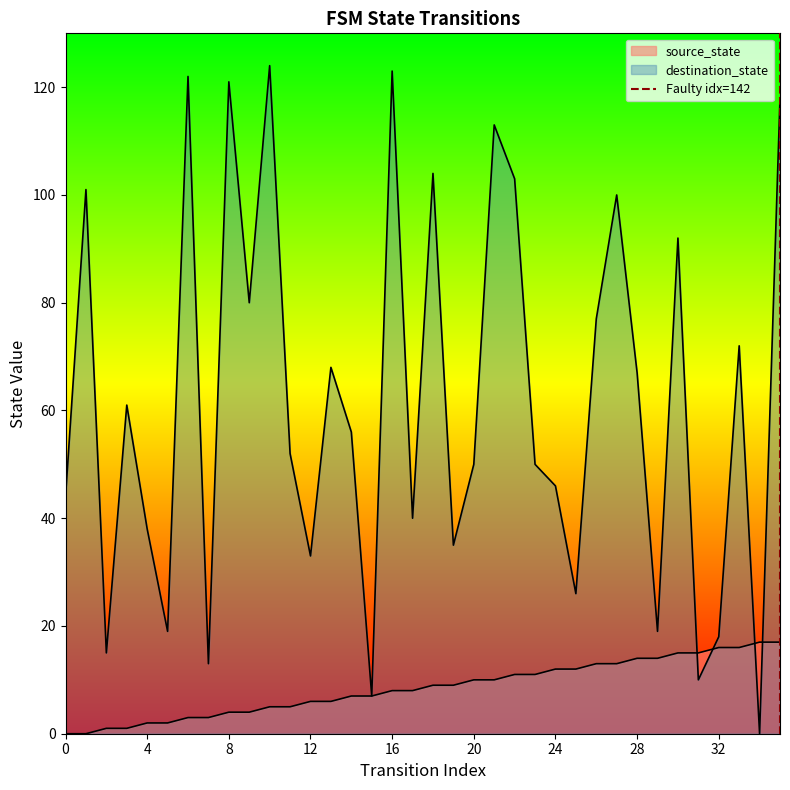

The chart shows a value of 1 at 0. True or false?

False